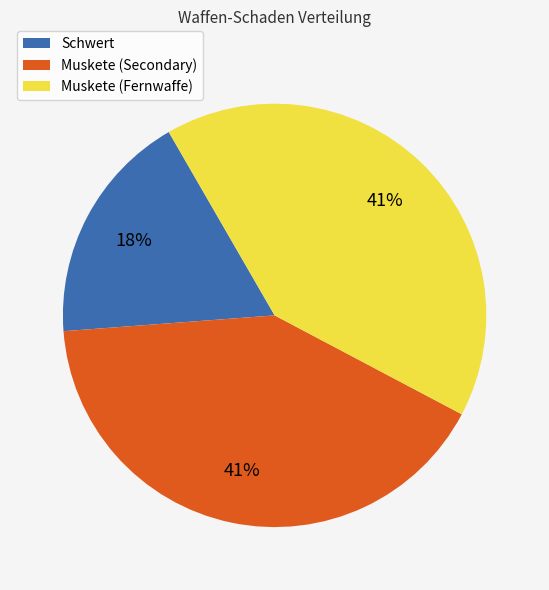

To the nearest percent, what portion does Muskete (Fernwaffe) represent?

41%